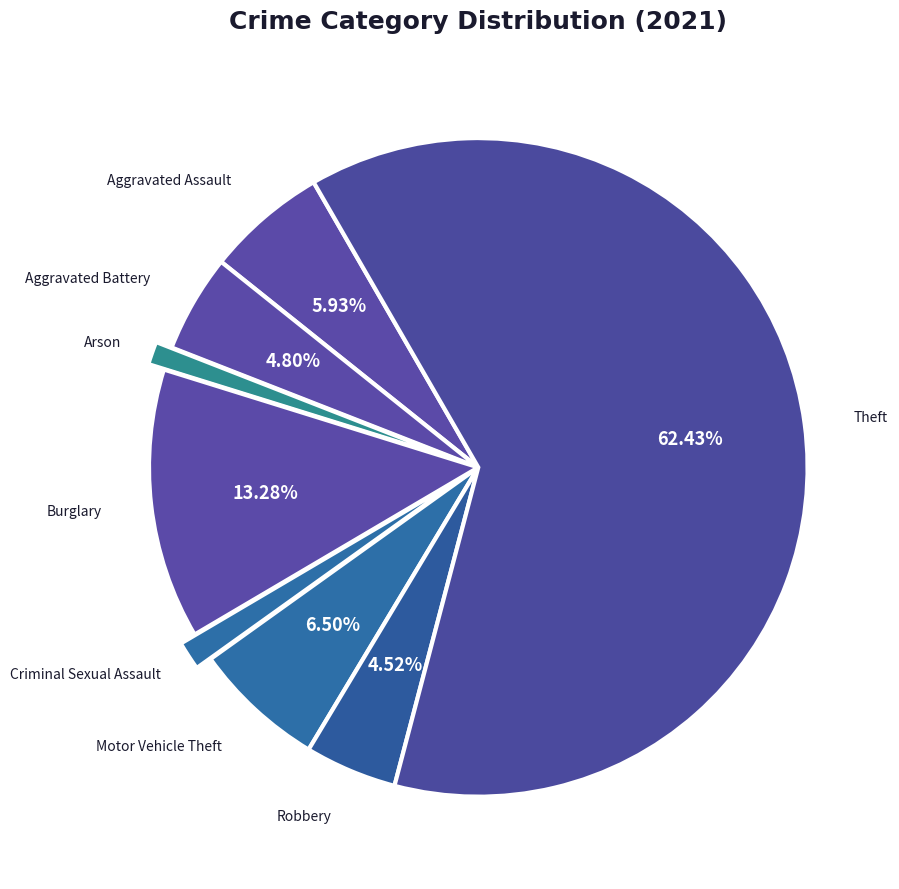

Is the sum of Aggravated Battery and Burglary greater than half?

No